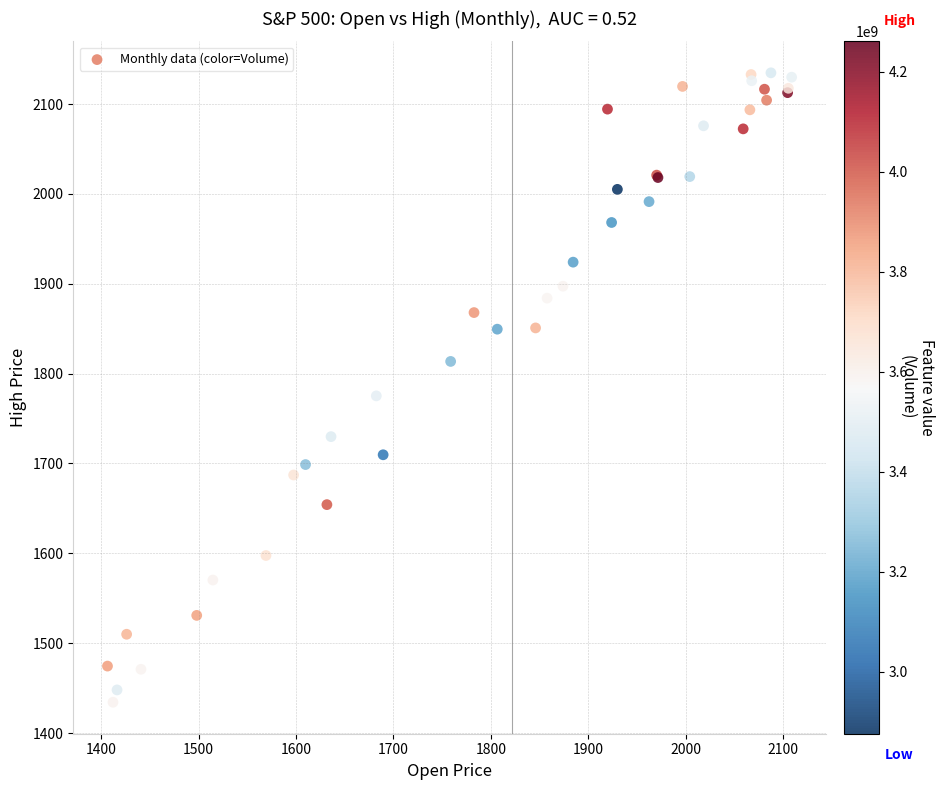

What Y value in the scatter plot is closest to 1784?

1775.2